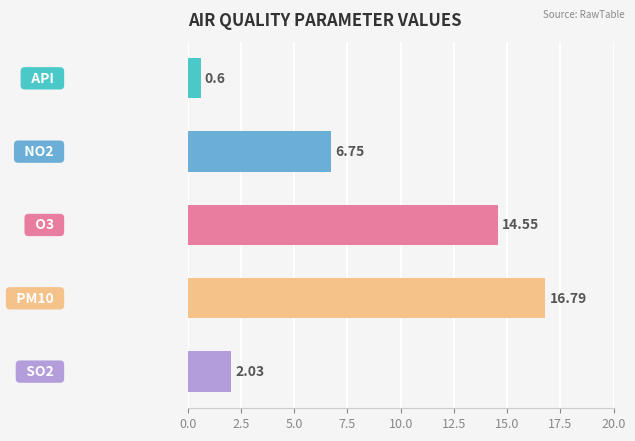

What is the average value?

8.1